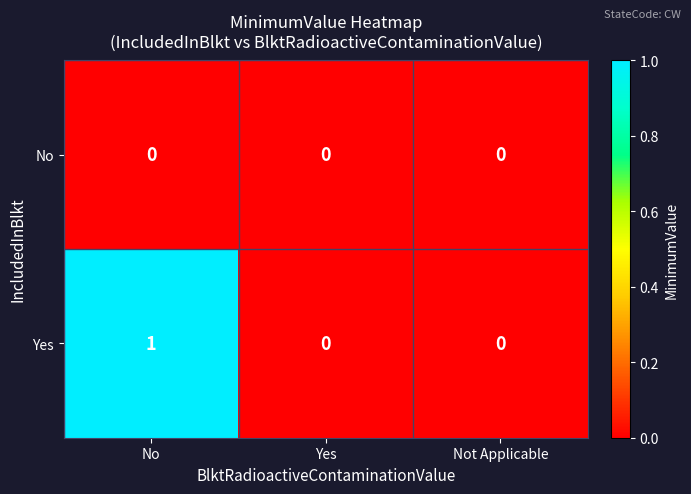

Which series has the widest spread of values?

Yes